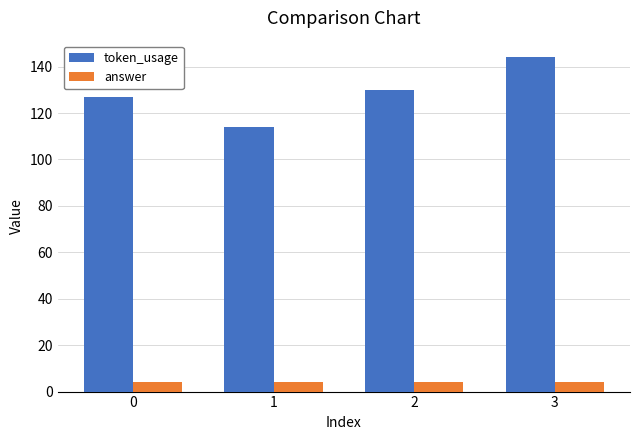

At which label does token_usage reach its peak?

3